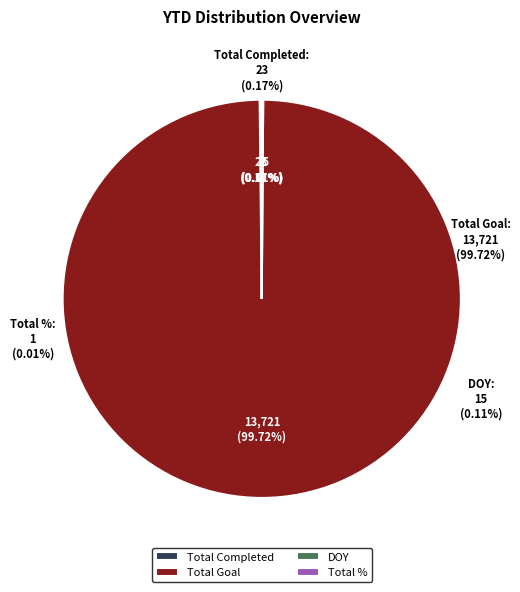

To the nearest percent, what is the difference between the largest and smallest slice percentages?

100%